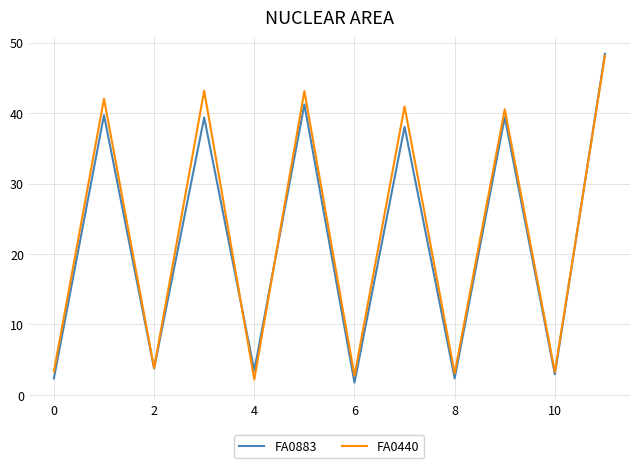

Which series has the largest range (max minus min)?

FA0883